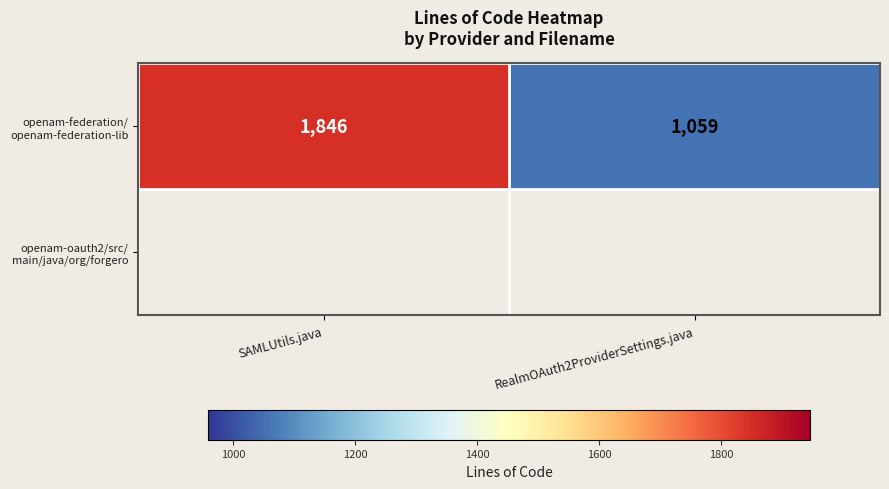

Rank the categories by value from lowest to highest.

RealmOAuth2ProviderSettings.java, SAMLUtils.java